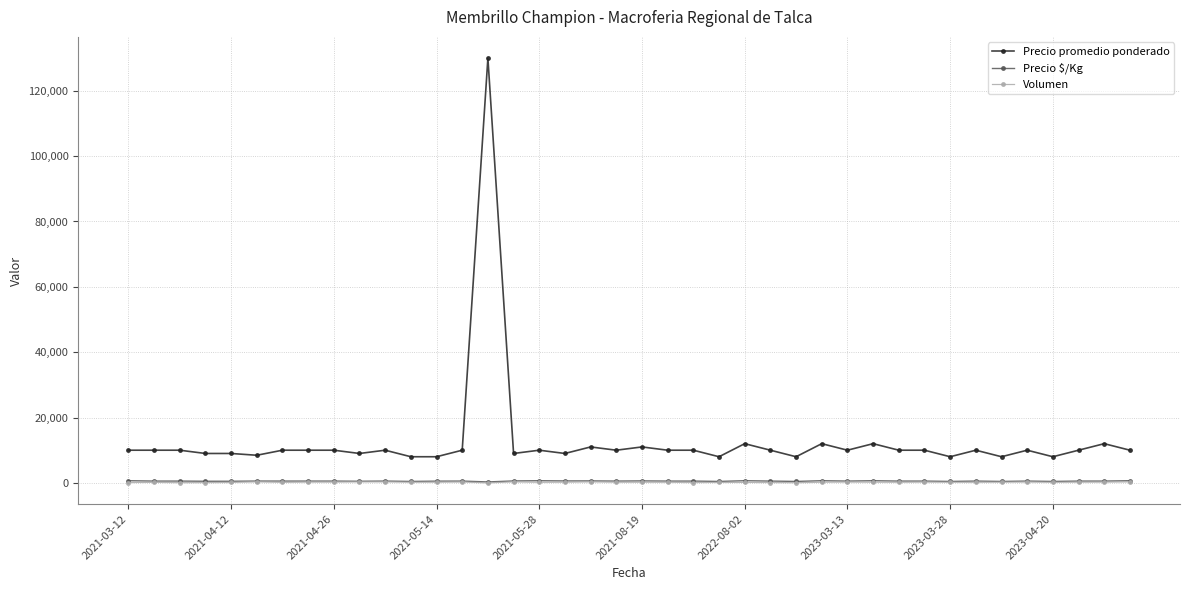

True or false: Precio $/Kg has more than 2 points higher than both neighbors.

True